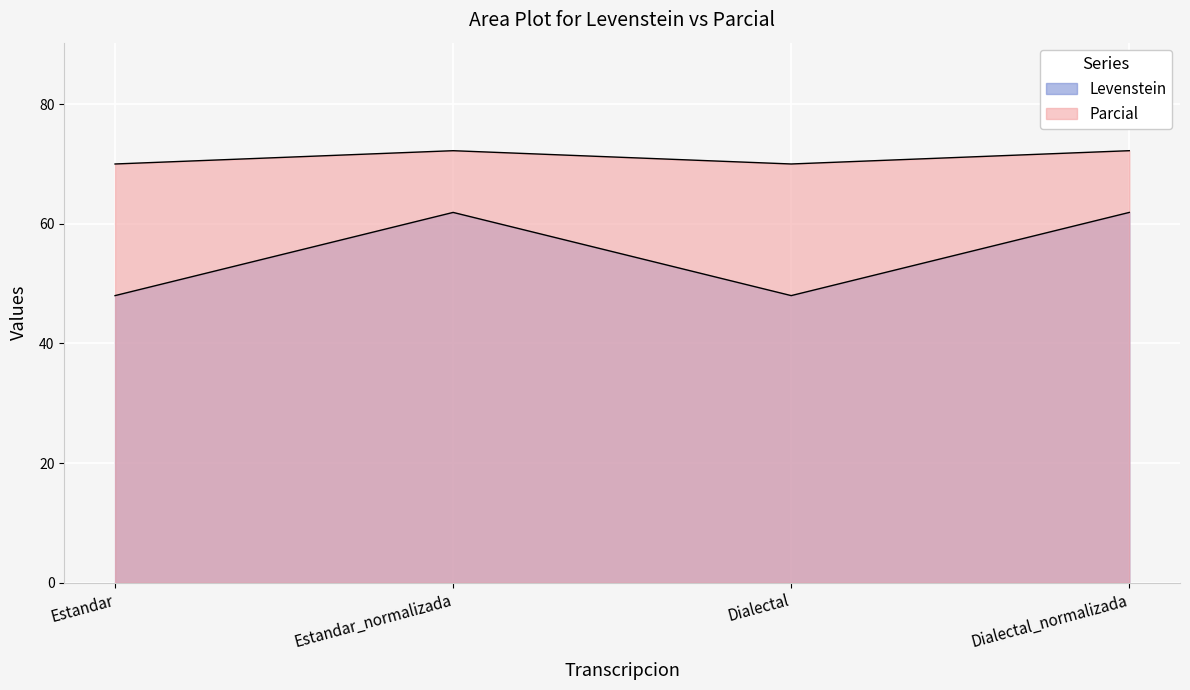

True or false: Levenstein has more than 0 interior local peaks.

True